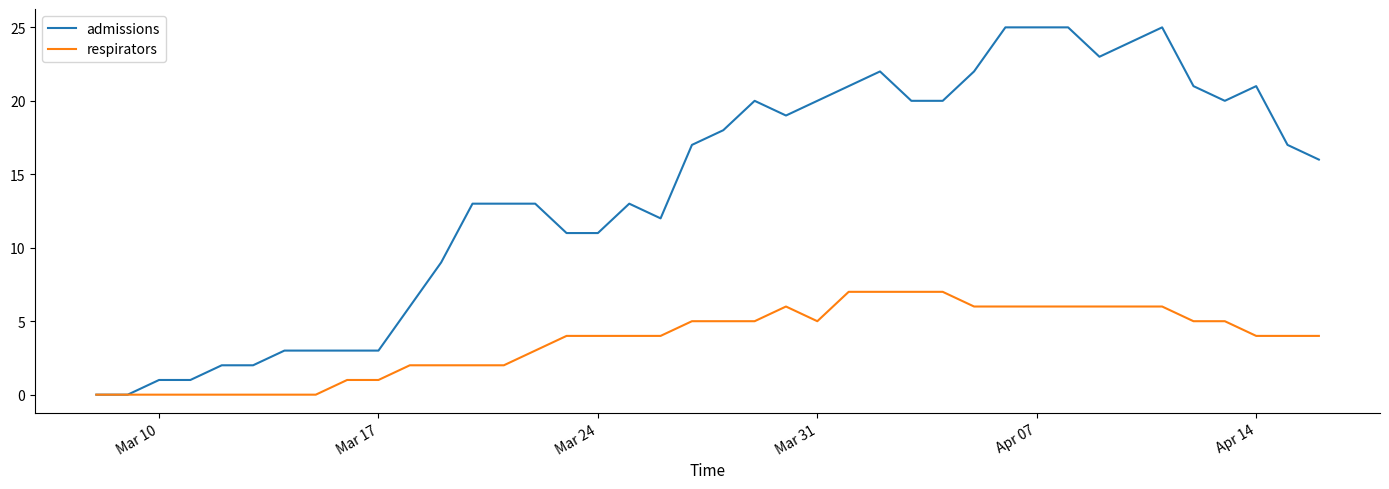

List the series in order of their peak value, highest first.

admissions, respirators